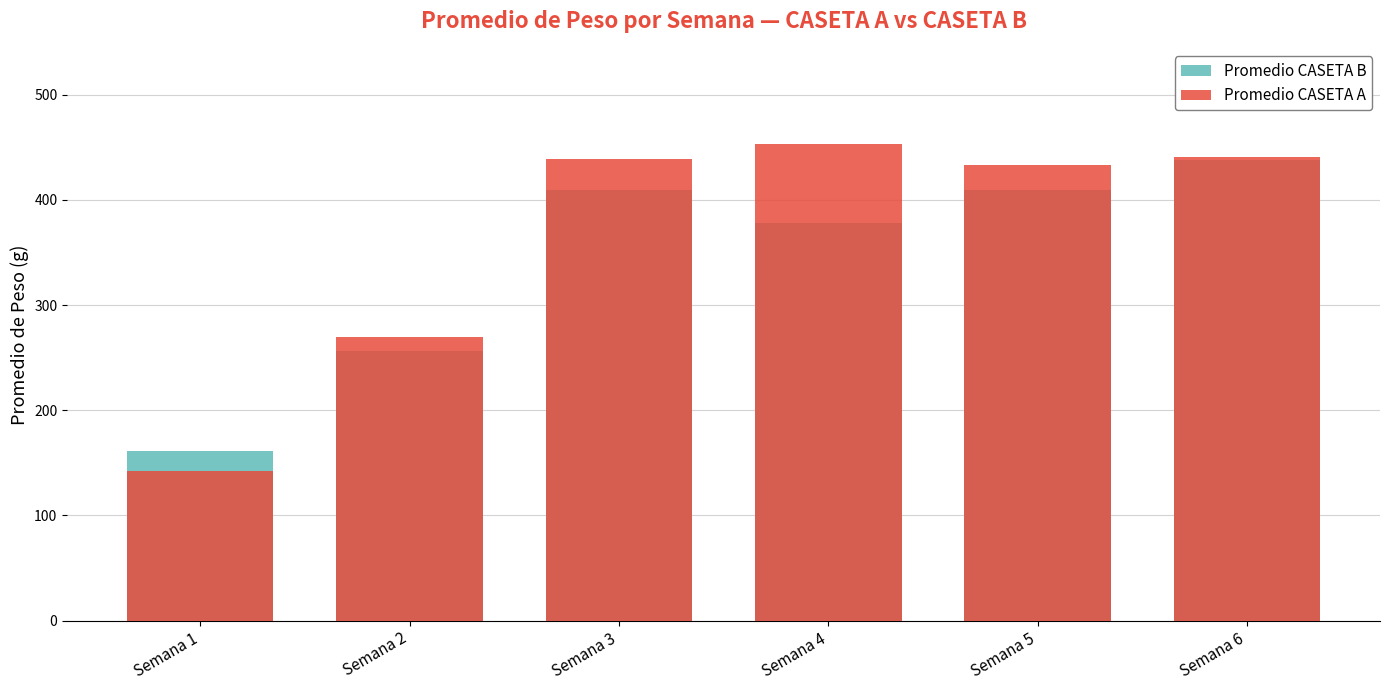

What are all the series names shown in the legend?

Promedio CASETA B, Promedio CASETA A